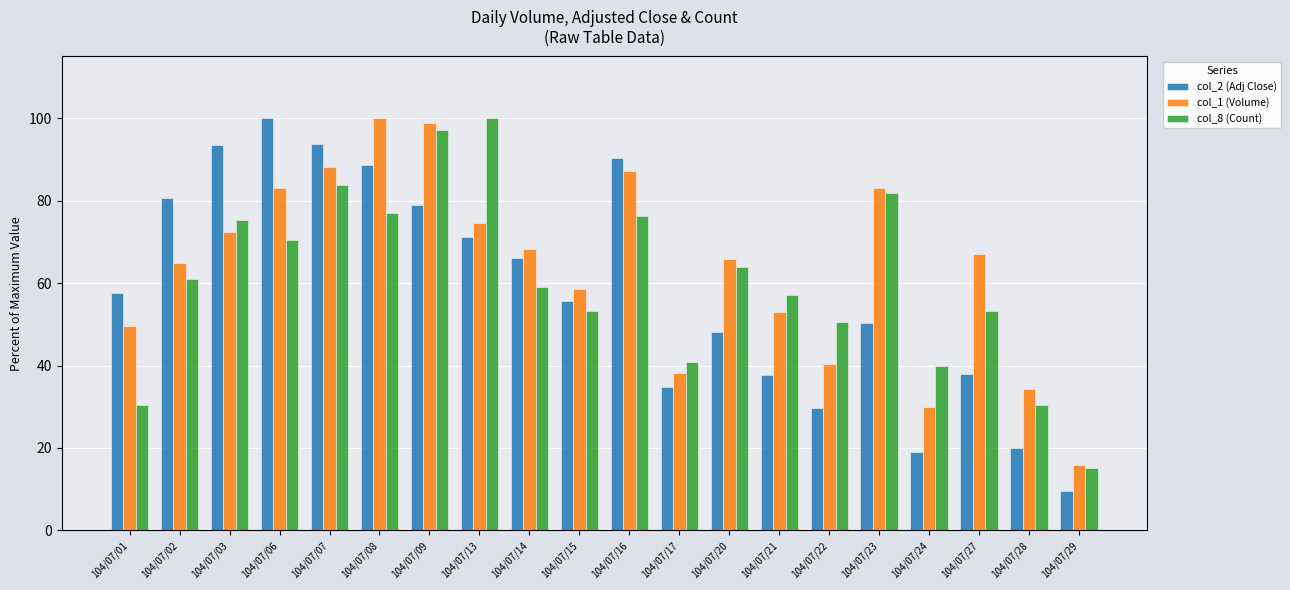

Where does the col_1 (Volume) series first go above 67?

104/07/03